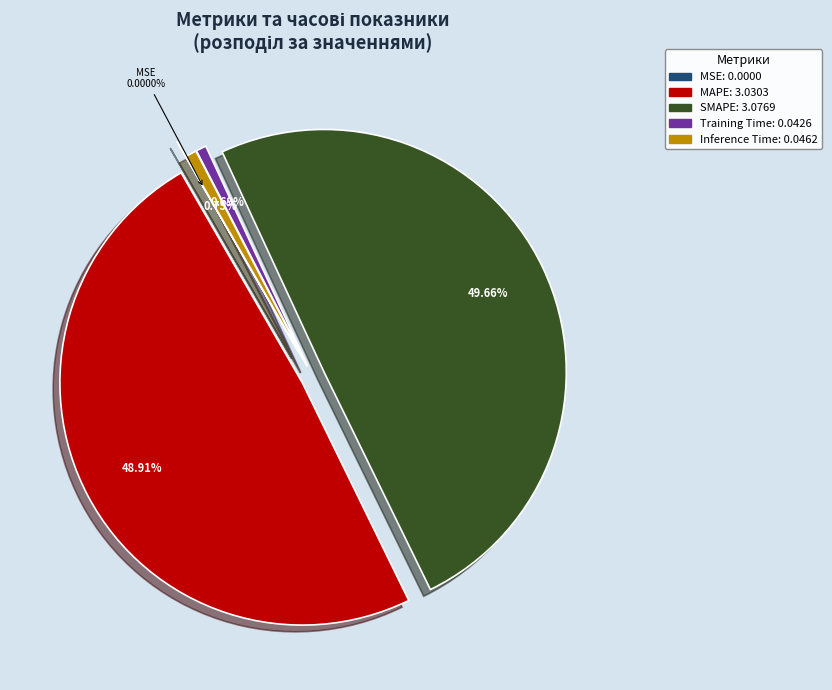

Is the sum of Inference Time and Training Time greater than half?

No